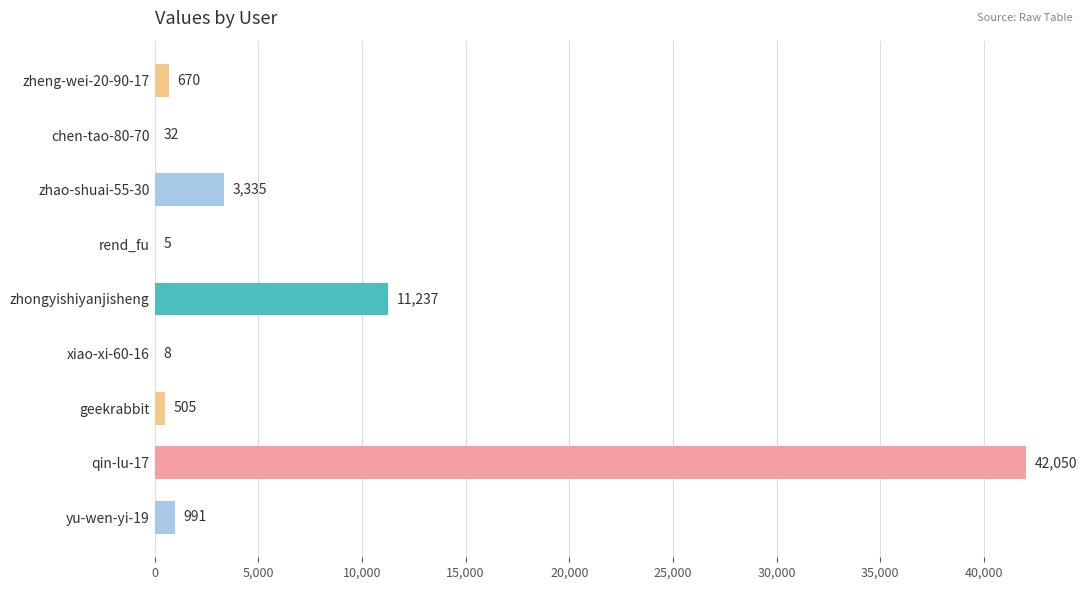

Which label corresponds to the largest value in the chart?

qin-lu-17